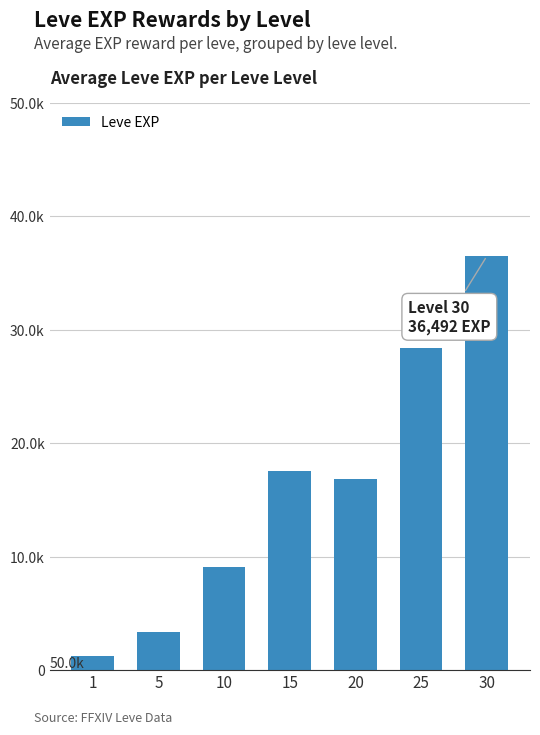

What is the sum of the values at 20 and 15?

34428.3